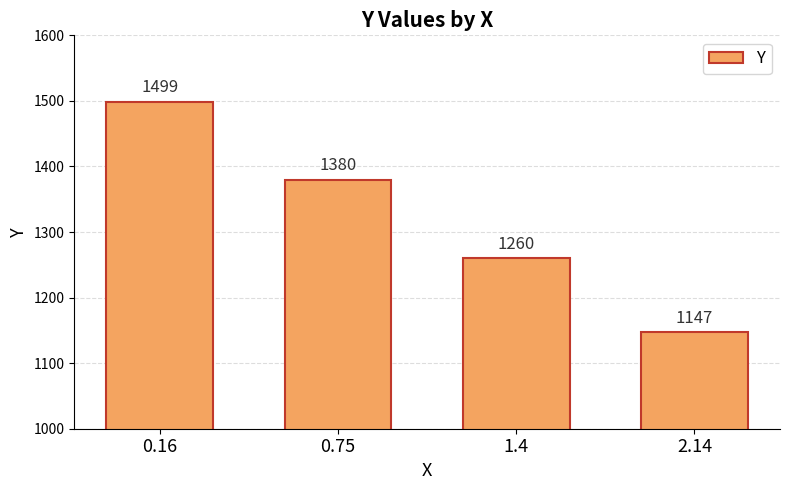

What is the change in value from 0.16 to 1.4?

-239